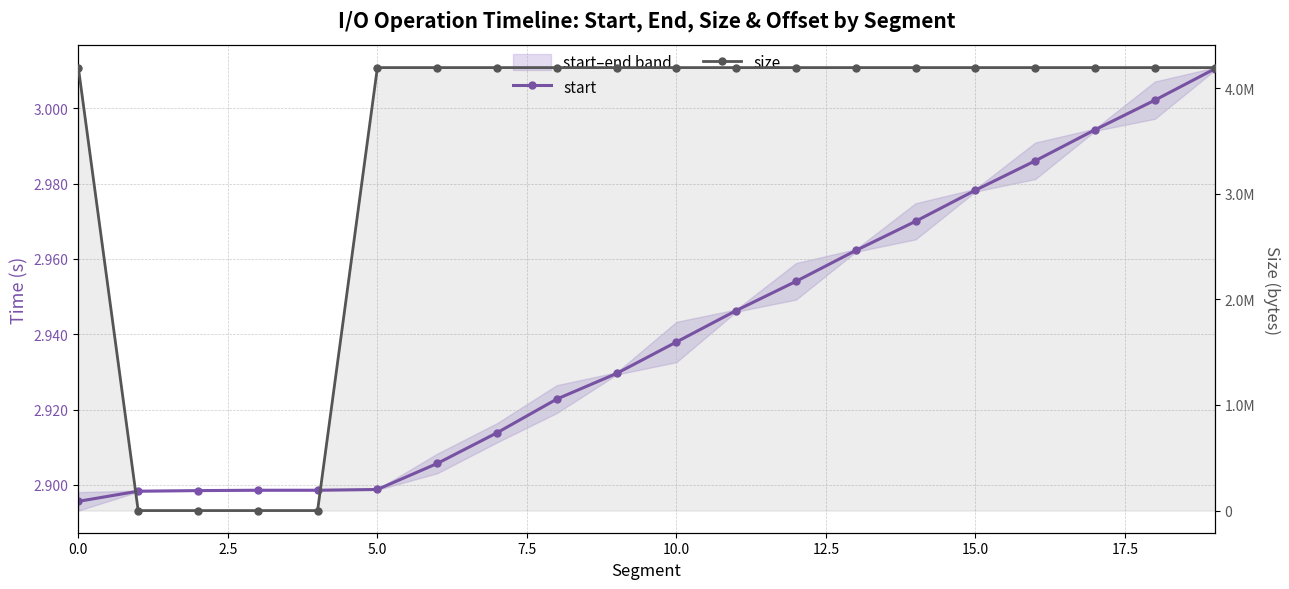

True or false: size has a value of 1360650.6 at 5.0.

False